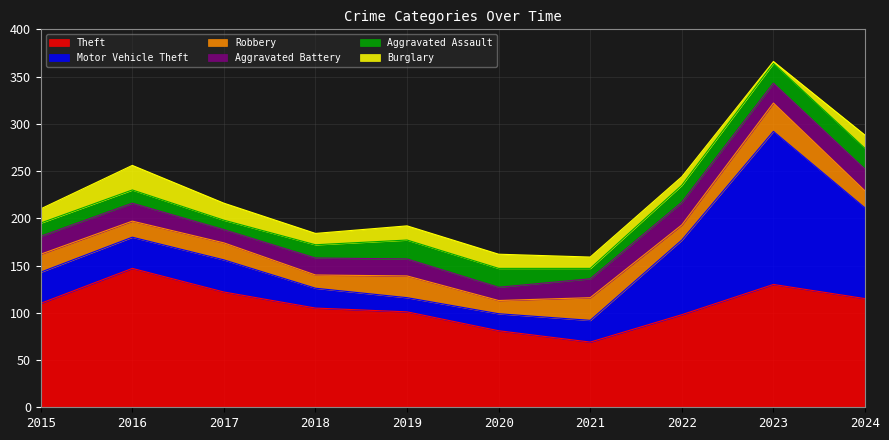

Between which two adjacent categories do Burglary and Robbery first intersect?

2015 and 2016